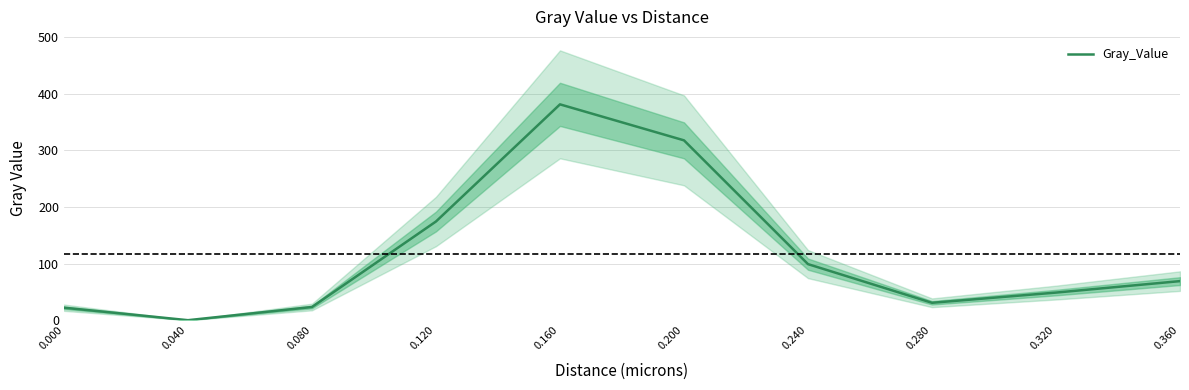

What is the value of the 8th point from the left?

30.8